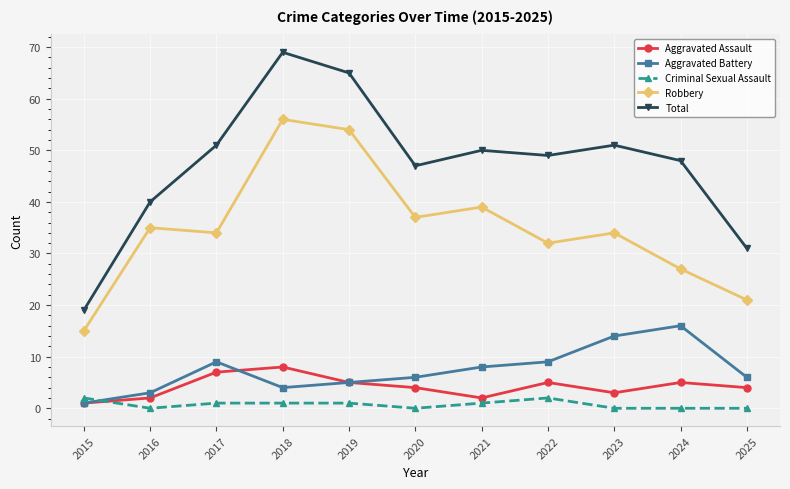

Is this an area chart (filled region under the line)?

No